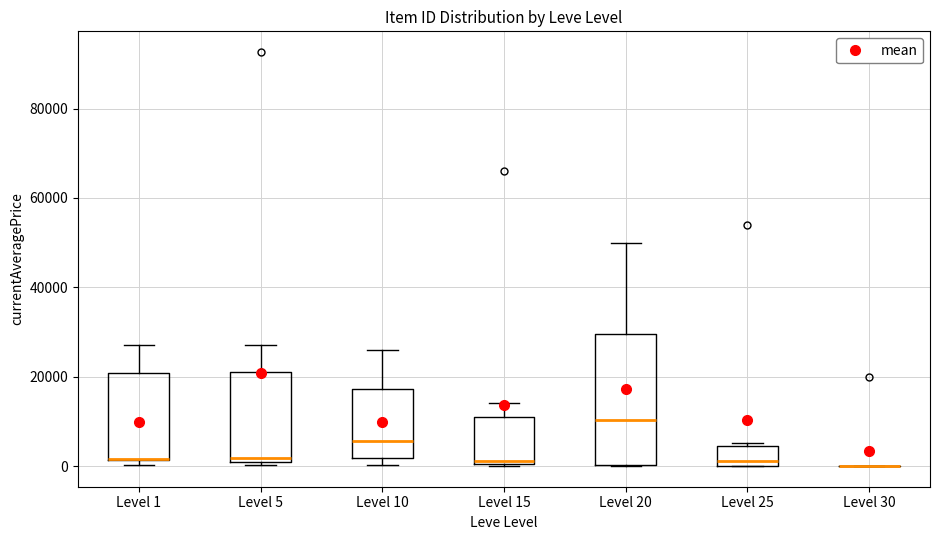

Where is the lower edge of the box for Level 20 on the y-axis? The values are not printed on the chart, so give them approximately, as read against the axis.

0